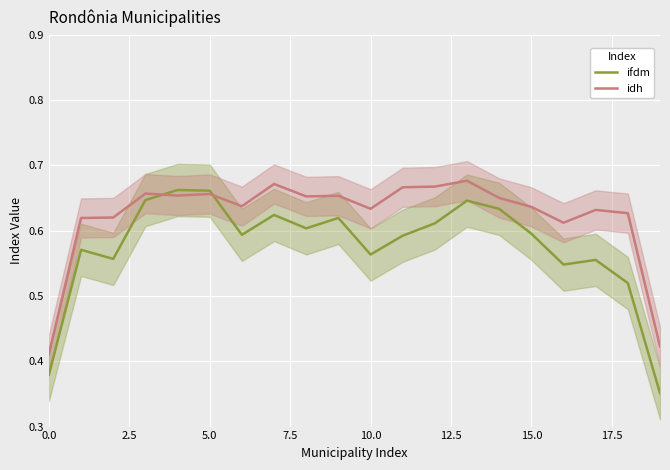

True or false: ifdm and idh cross at least once.

True